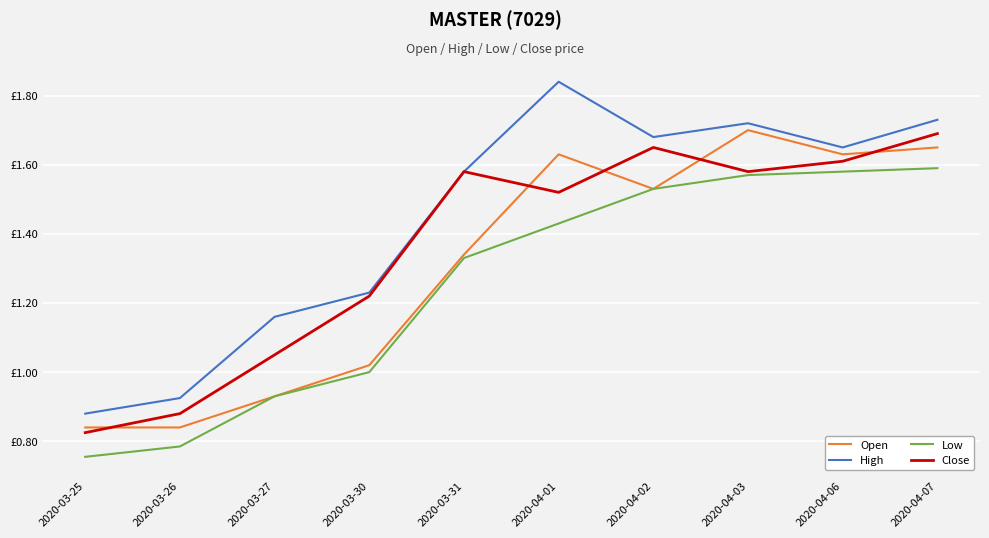

Does the chart have visible grid lines?

Yes